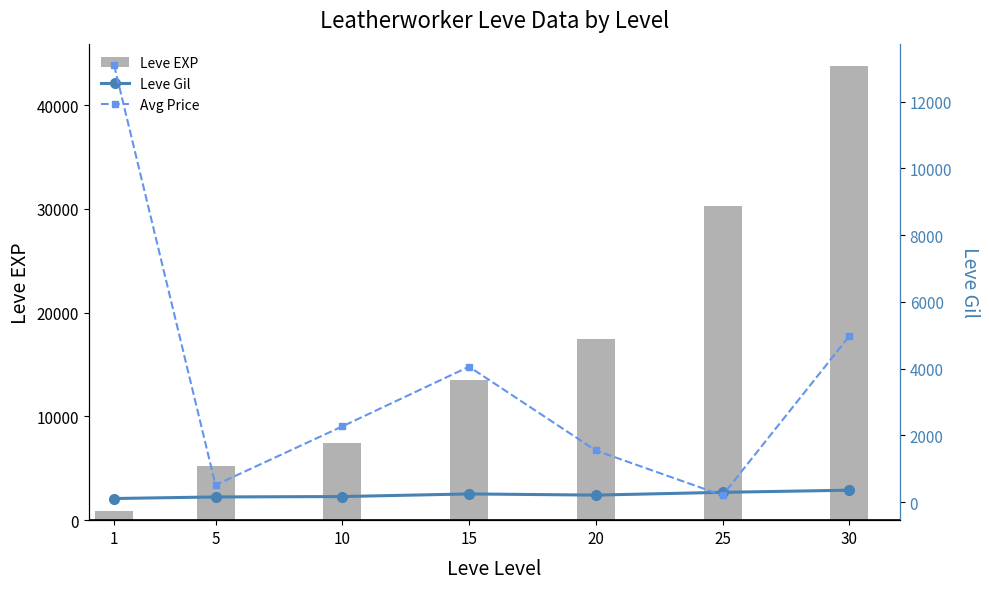

What is the value of the Leve Gil bar at the 2nd from the left?

159.0